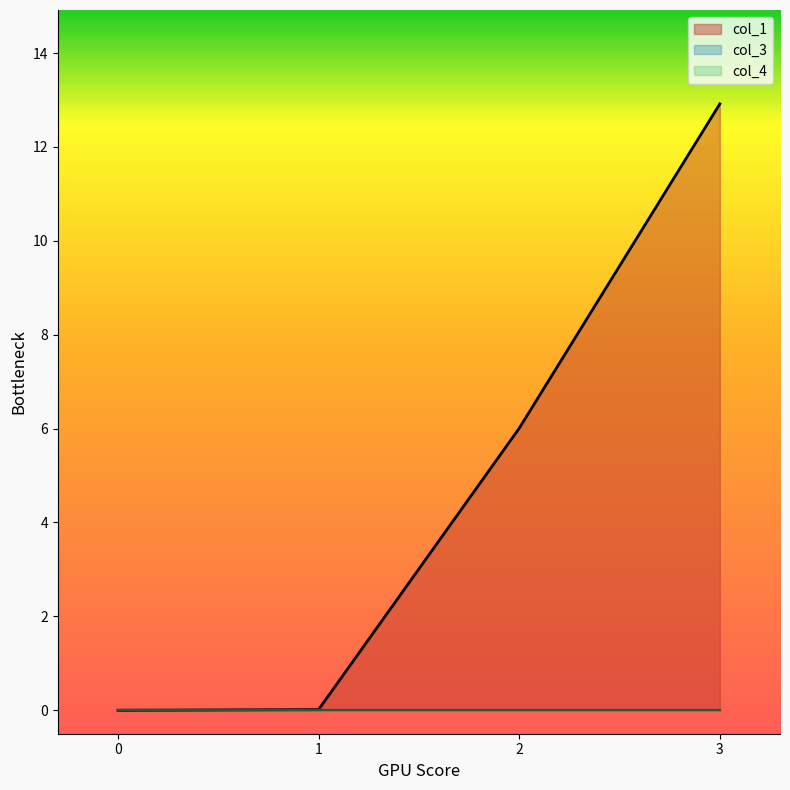

What is the value of the col_1 point at the 3rd from the left?

6.0